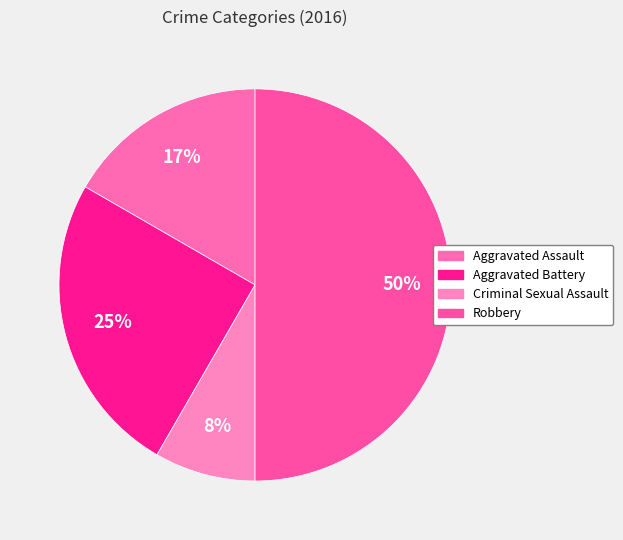

What is the smallest slice in the pie chart?

Criminal Sexual Assault